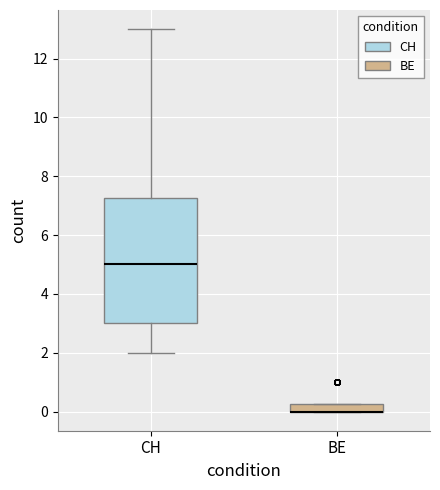

Which box is the tallest, from its lower edge to its upper edge?

CH